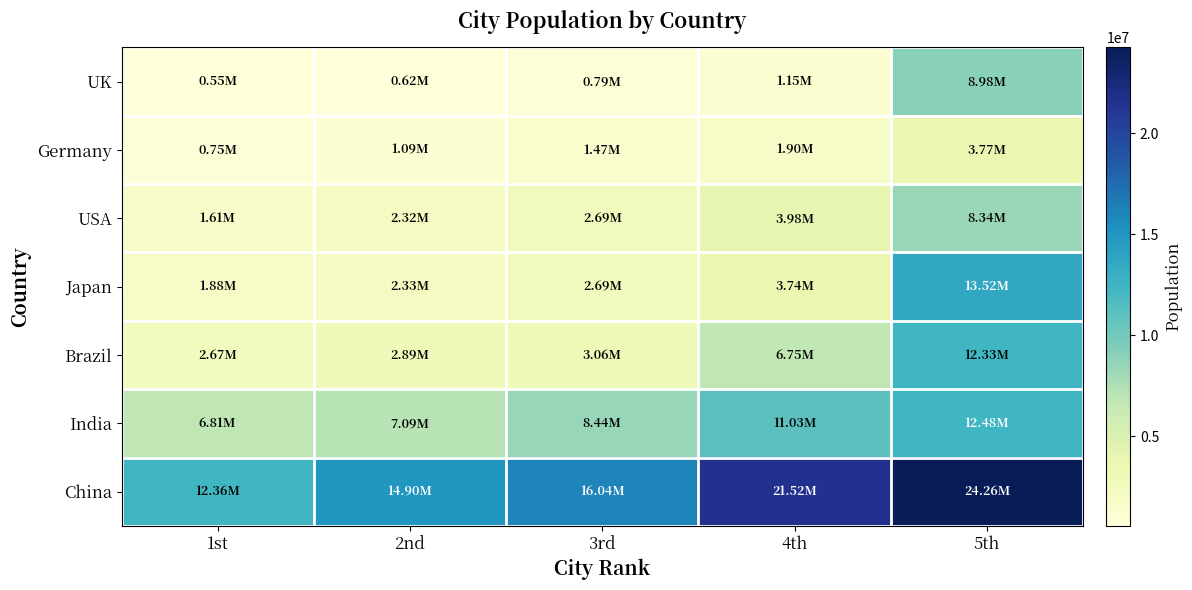

At which category is the sum across all series the highest?

5th